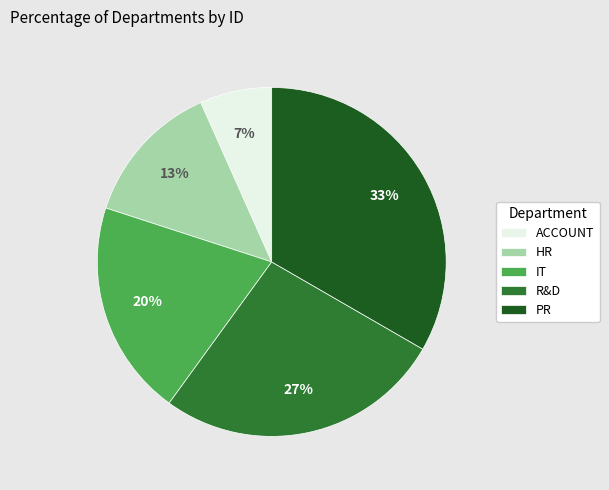

Which category has the biggest portion of the pie?

PR